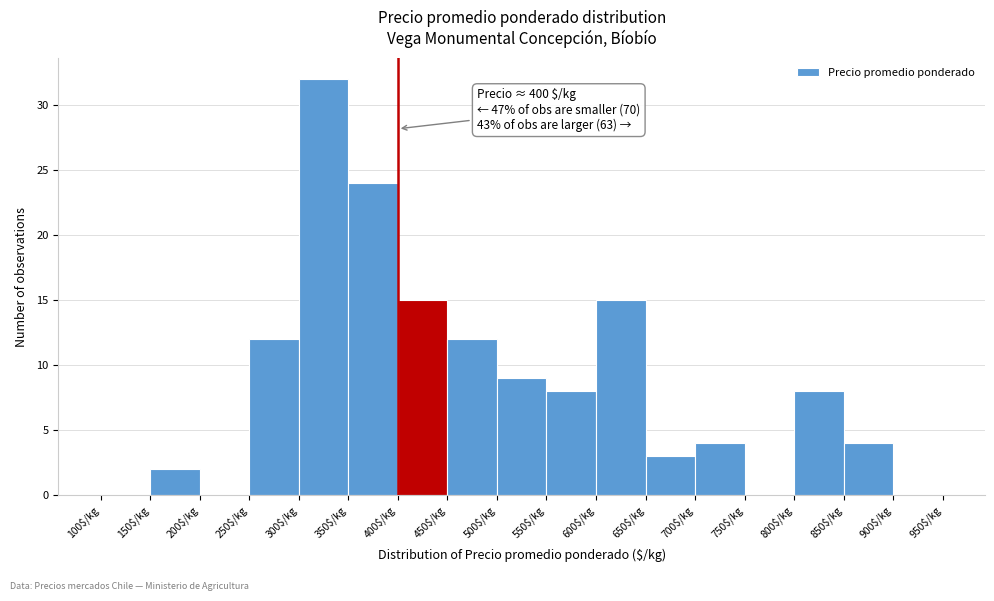

Over which range of the x-axis is the bar tallest?

300 to 350